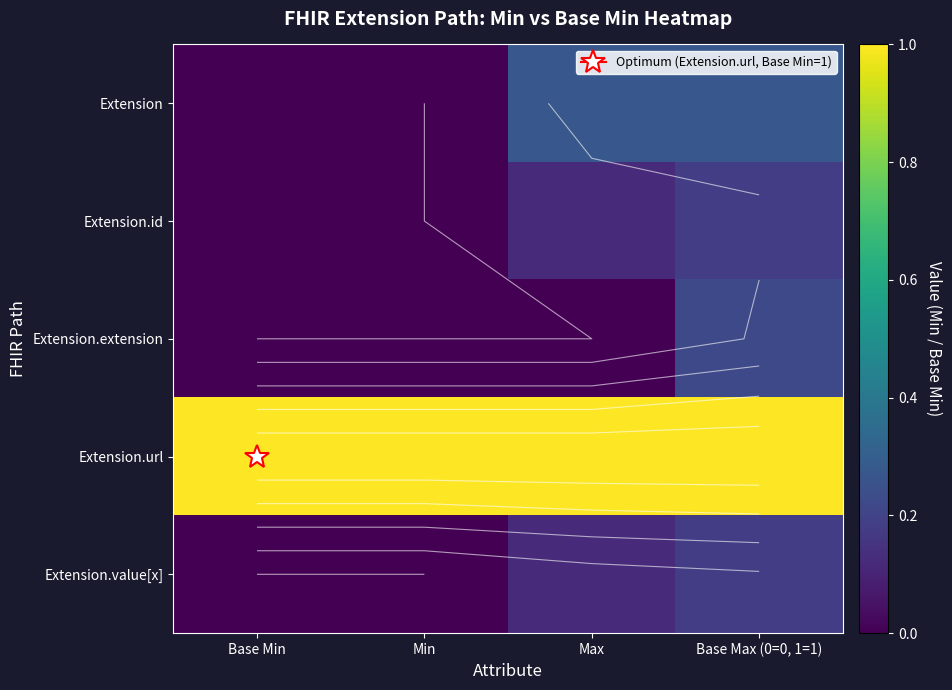

How many positive values does the Extension.value[x] series have?

2